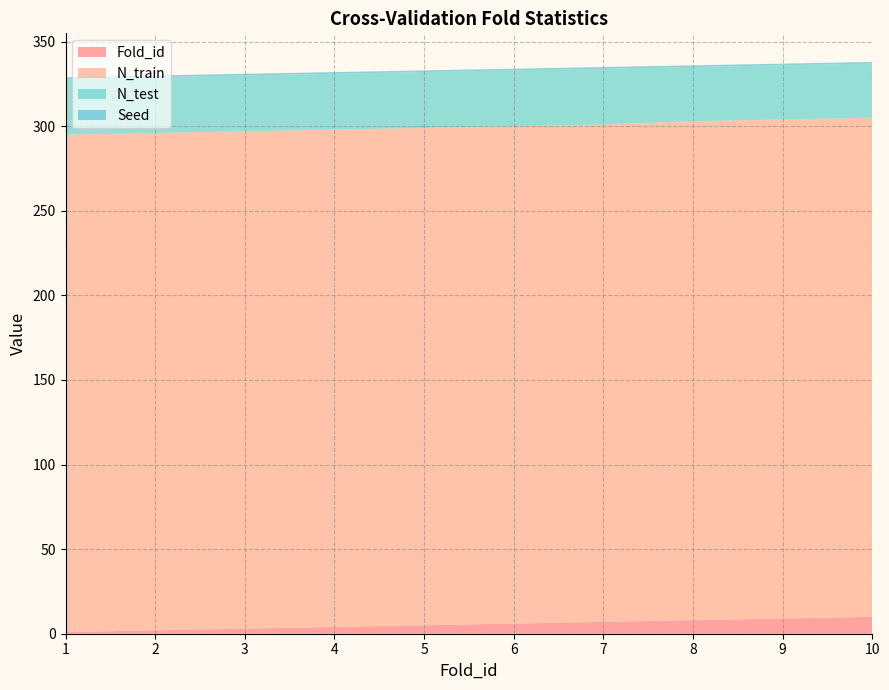

Reading left to right, list all the values displayed in this chart.

Fold_id: 1	2	3	4	5	6	7	8	9	10
N_train: 294	294	294	294	294	294	294	295	295	295
N_test: 33	33	33	33	33	33	33	32	32	32
Seed: 1	1	1	1	1	1	1	1	1	1